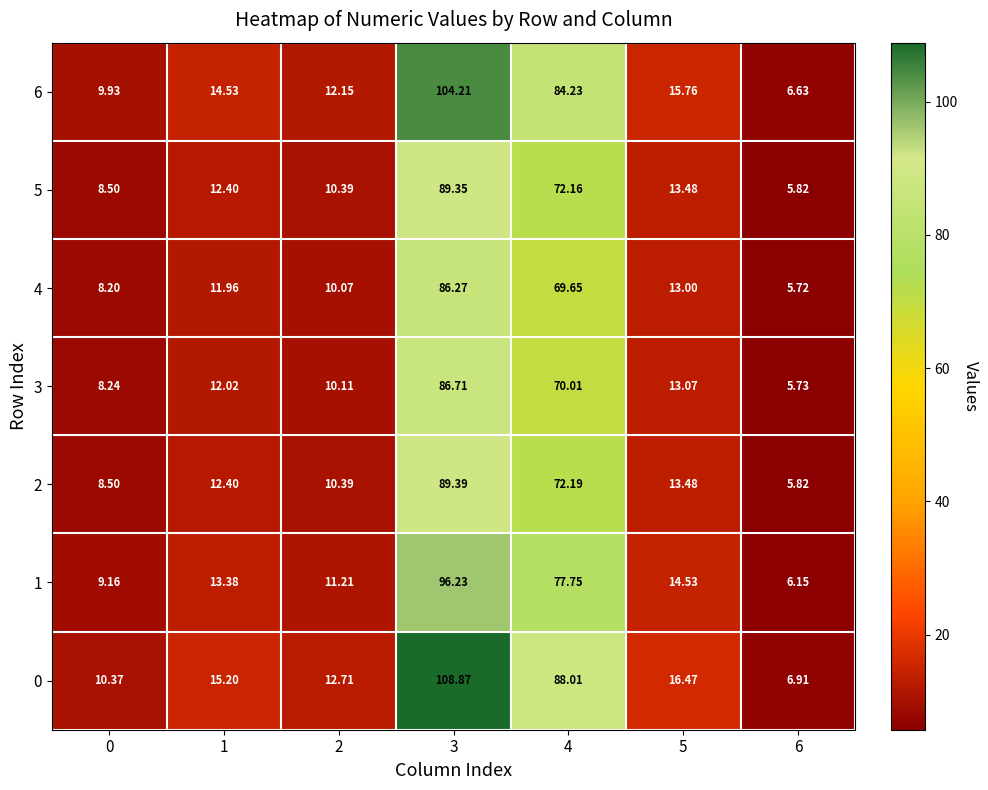

How many distinct data groups are displayed?

7